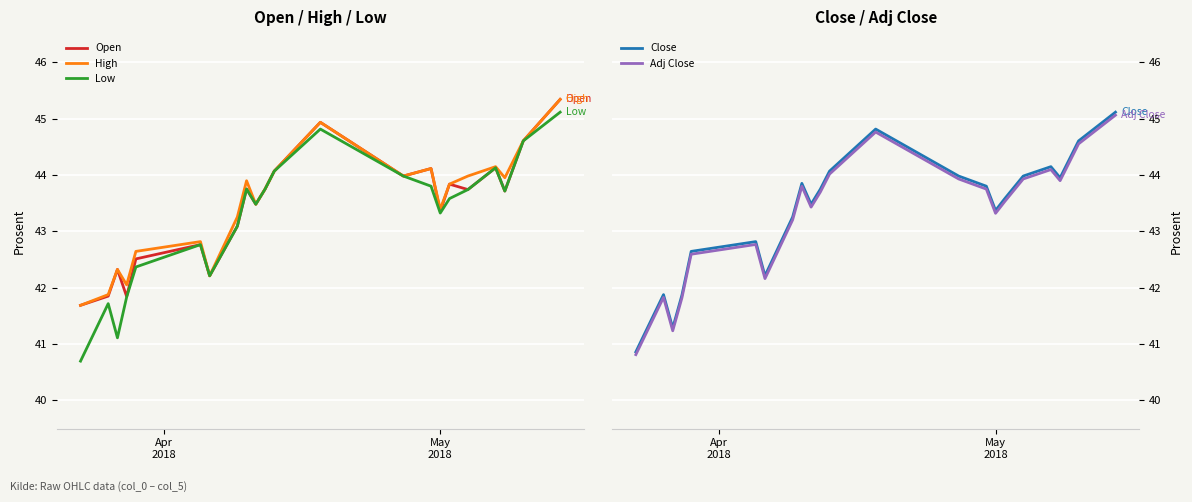

Reading left to right, list all the values displayed in this chart.

Open: 41.7	41.8	42.3	41.8	42.5	42.8	42.2	43.1	43.8	43.5	43.7	44.1	44.9	44.0	44.1	43.4	43.8	43.7	44.1	43.7	44.6	45.3
High: 41.7	41.9	42.3	42.0	42.6	42.8	42.2	43.3	43.9	43.5	43.7	44.1	44.9	44.0	44.1	43.4	43.8	44.0	44.1	44.0	44.6	45.3
Low: 40.7	41.7	41.1	41.8	42.4	42.8	42.2	43.1	43.8	43.5	43.7	44.1	44.8	44.0	43.8	43.3	43.6	43.7	44.1	43.7	44.6	45.1
Close: 40.9	41.9	41.3	41.9	42.6	42.8	42.2	43.3	43.8	43.5	43.7	44.1	44.8	44.0	43.8	43.4	43.6	44.0	44.1	44.0	44.6	45.1
Adj Close: 40.8	41.8	41.2	41.8	42.6	42.8	42.2	43.2	43.8	43.4	43.7	44.0	44.8	43.9	43.7	43.3	43.5	43.9	44.1	43.9	44.6	45.1